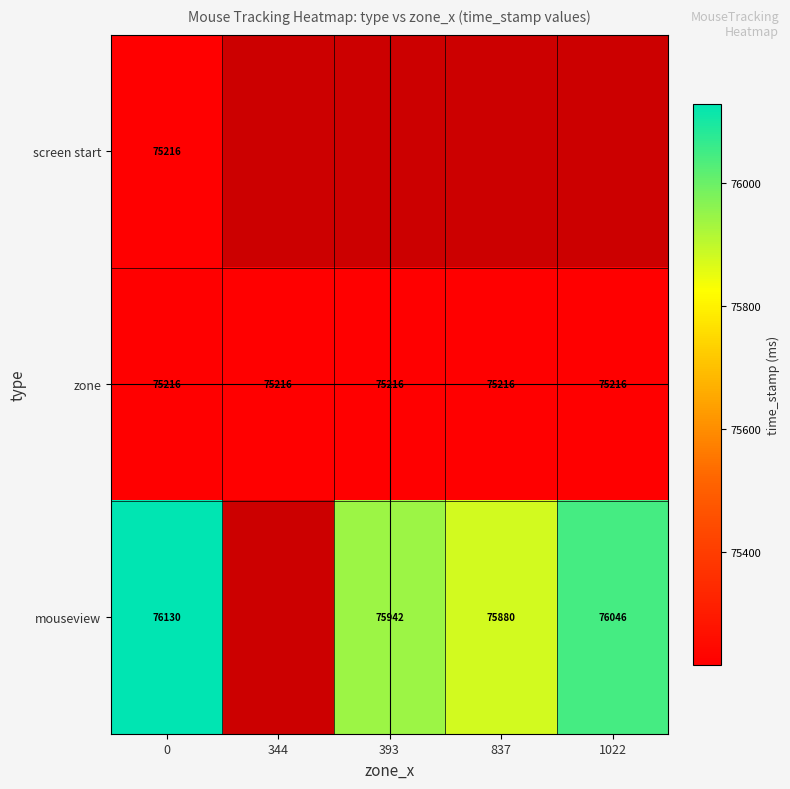

How many categories are shown in the chart?

5